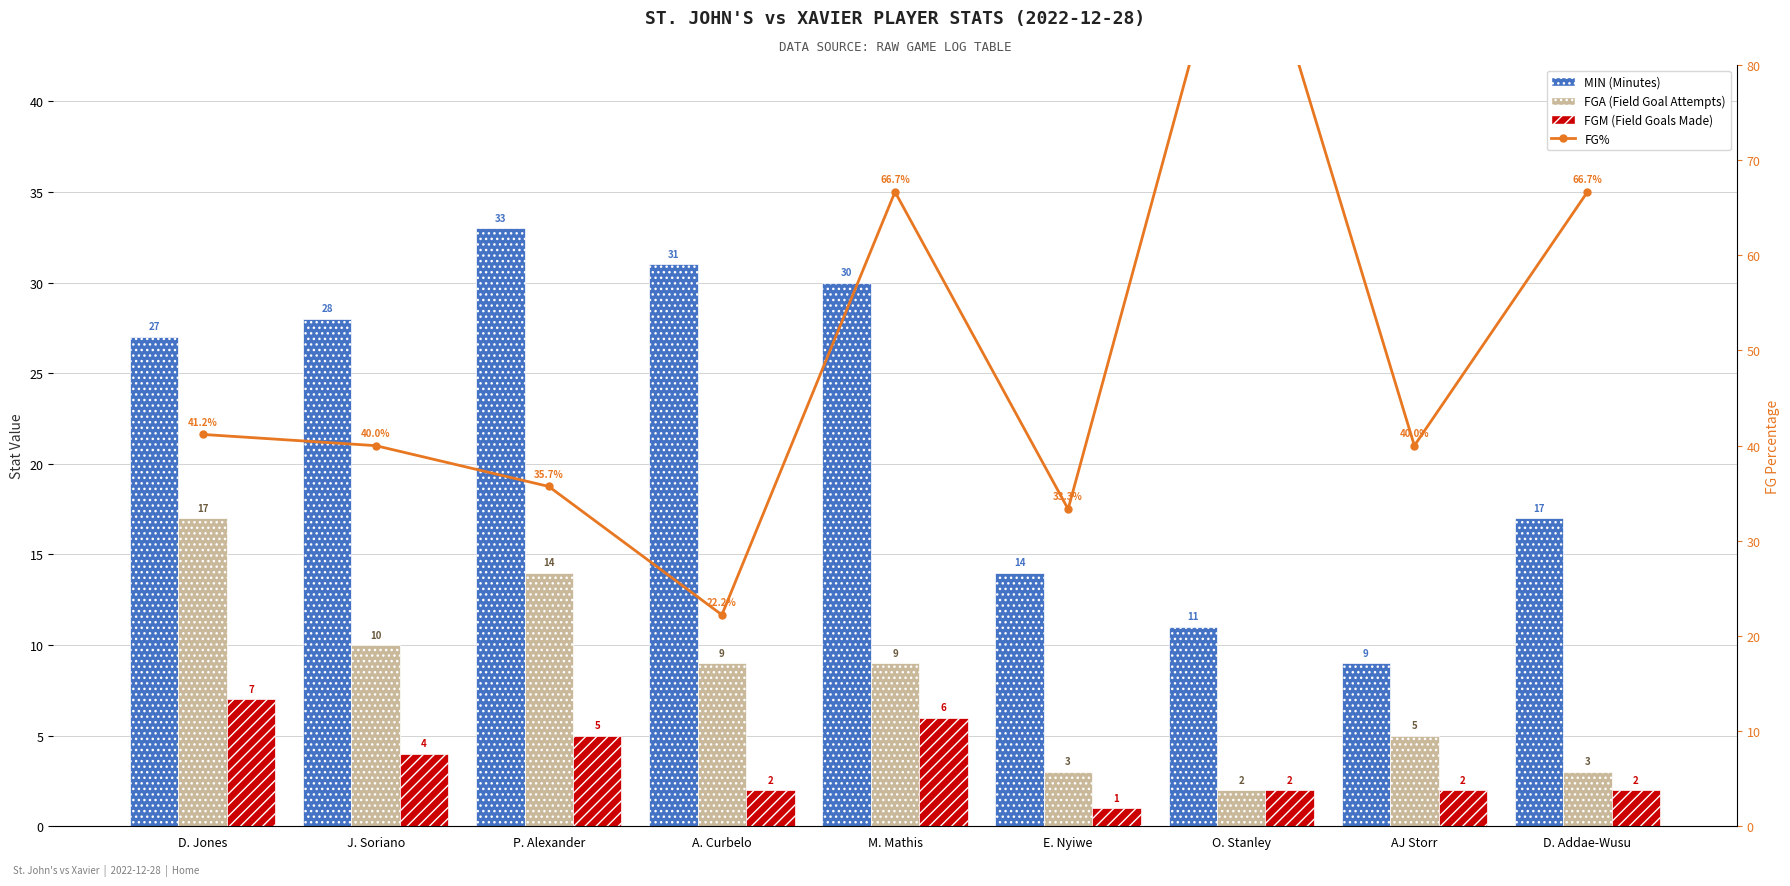

True or false: MIN has a value of 8.2 at P. Alexander.

False